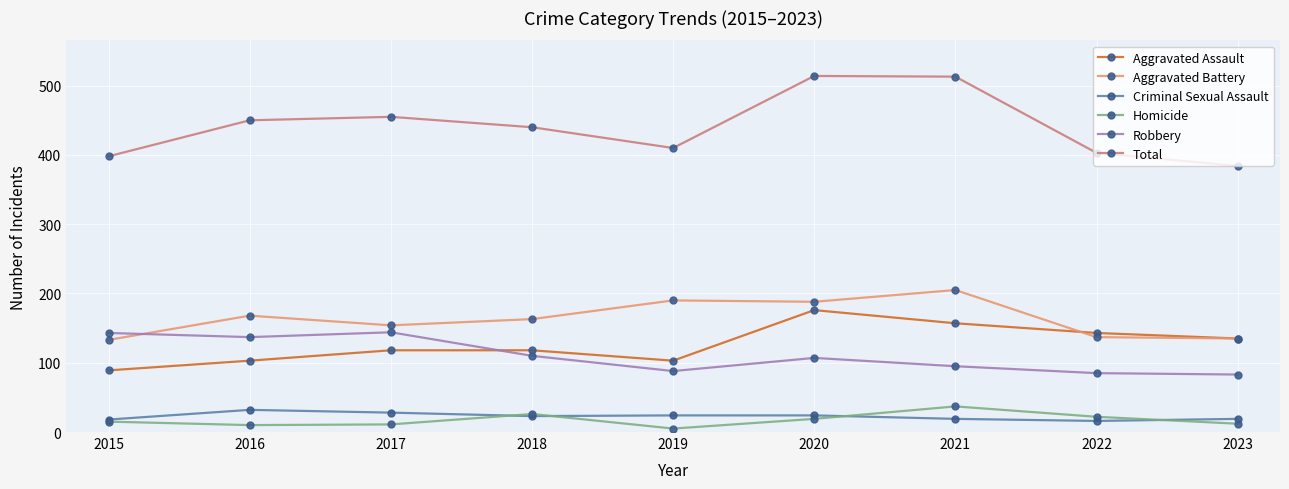

The value of Total at 2016 is 200. True or false?

False